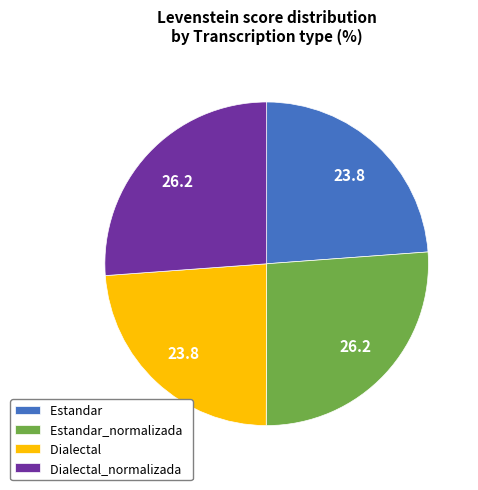

Does any single category account for the majority?

No